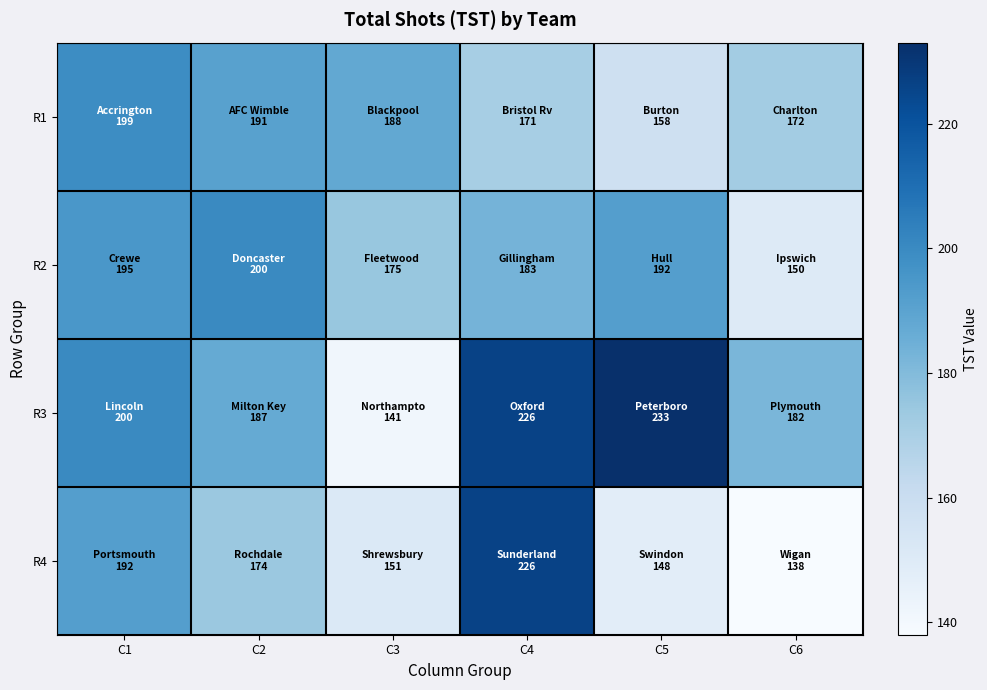

Which category has the highest value across all series?

C5